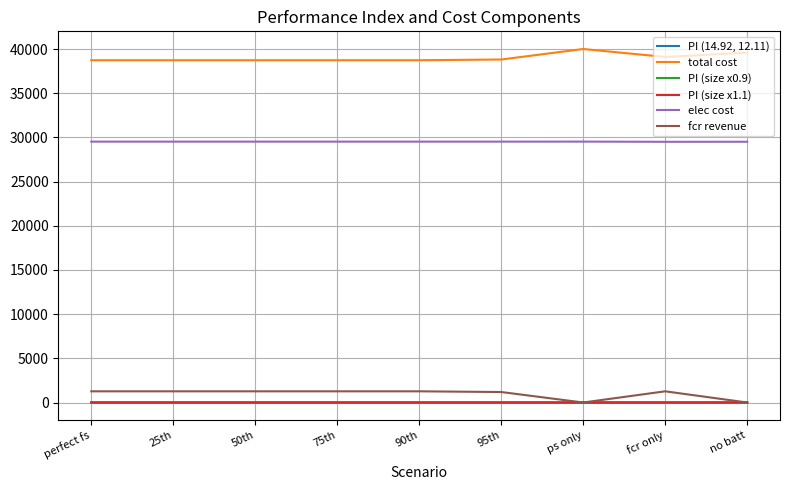

True or false: elec cost has a value of 40016.1 at fcr only.

False